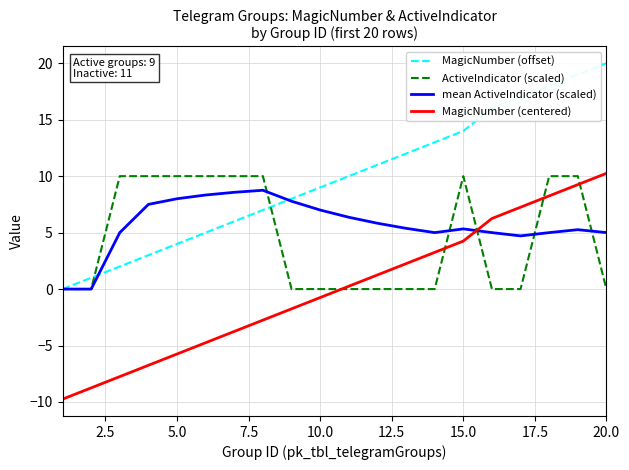

What is the maximum value for mean ActiveIndicator (scaled)?

8.8